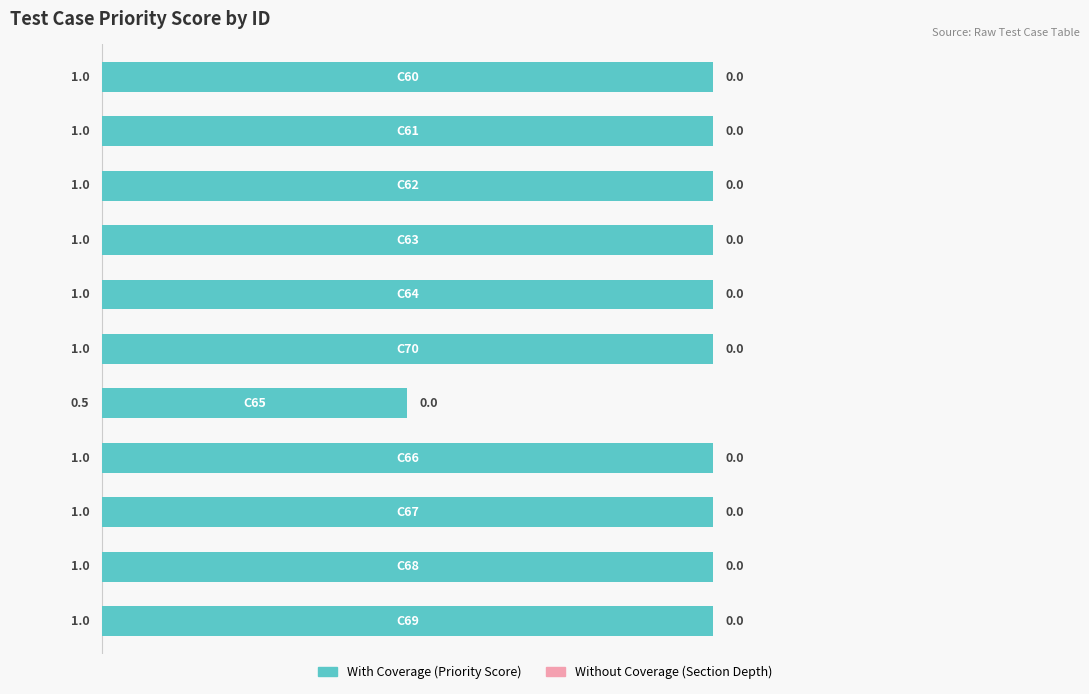

What is the value of the 5th bar from the top?

1.0